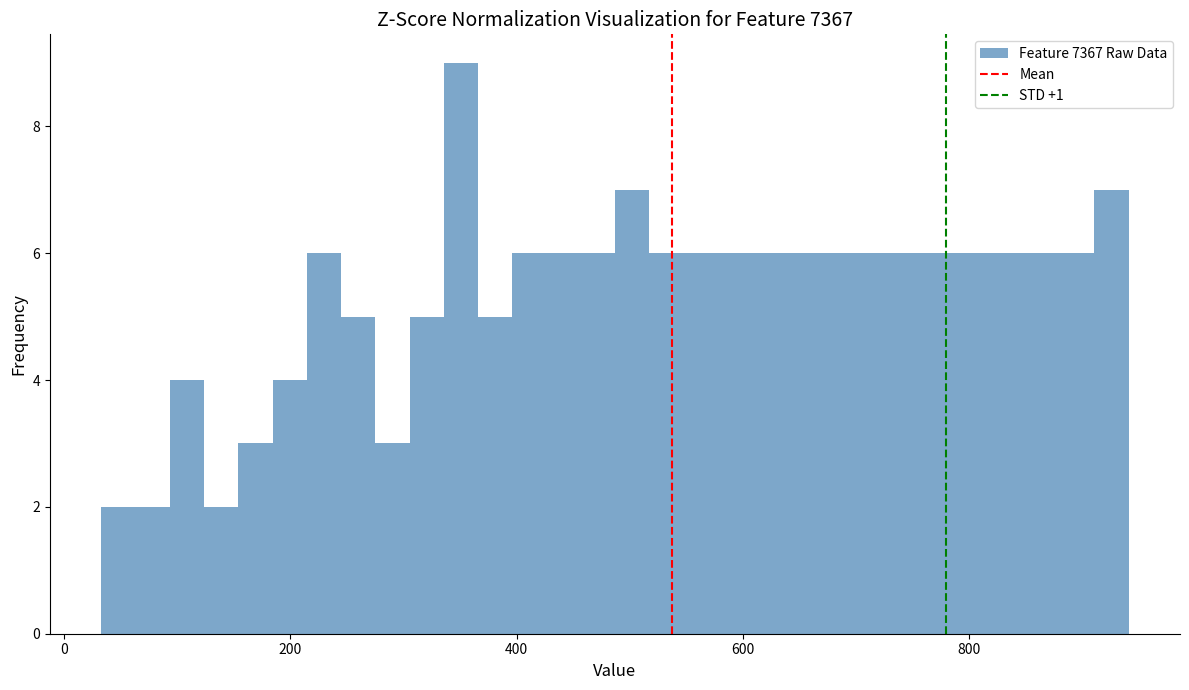

Around what value on the x-axis is the tallest bar? Give the approximate position of its centre, as read against the axis.

360